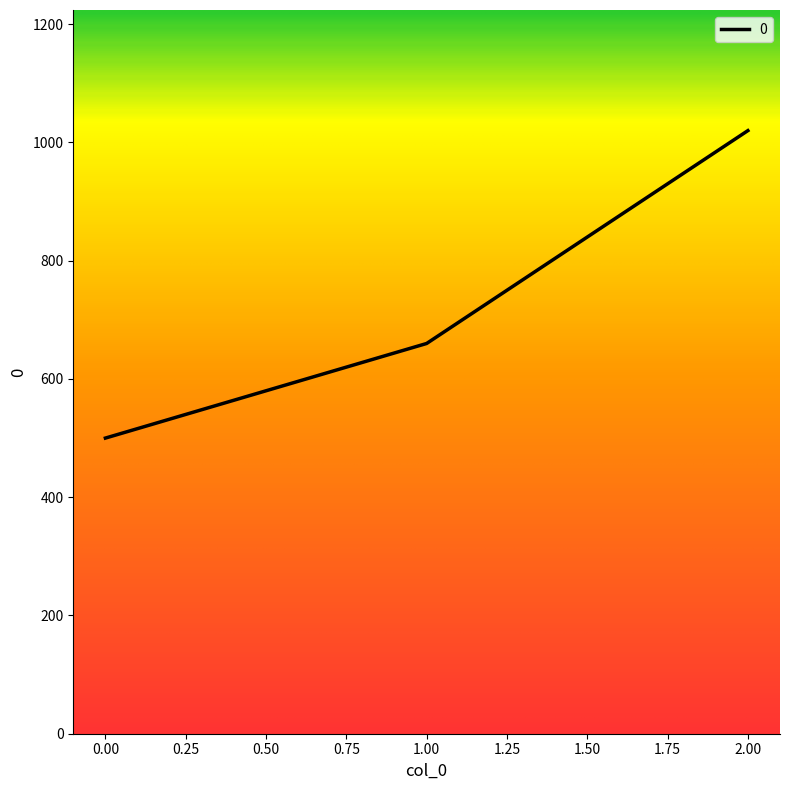

Reading left to right, what are all the values shown in this chart?

500	660	1020